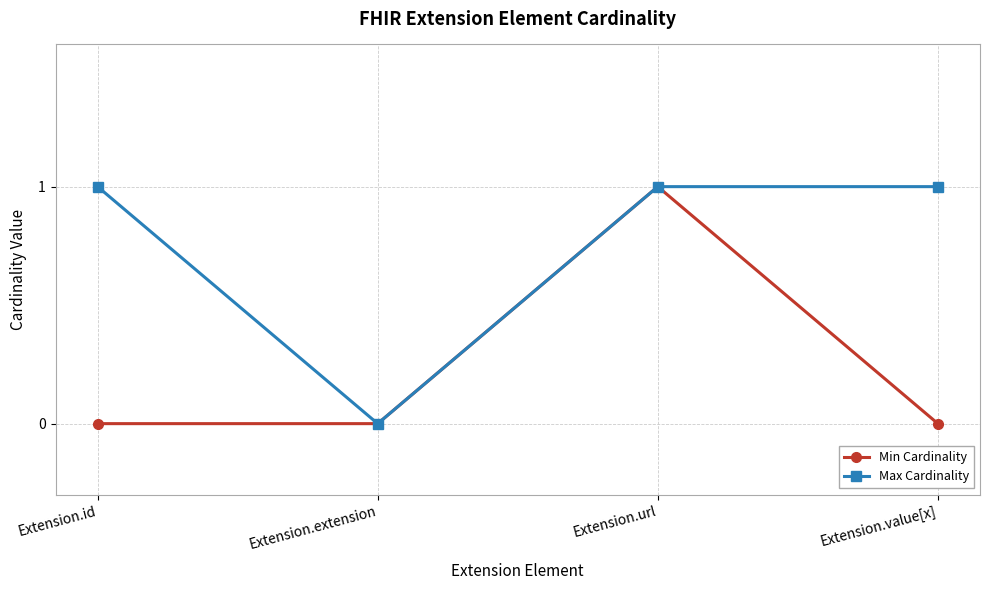

Which series has the largest total across all categories?

Max Cardinality